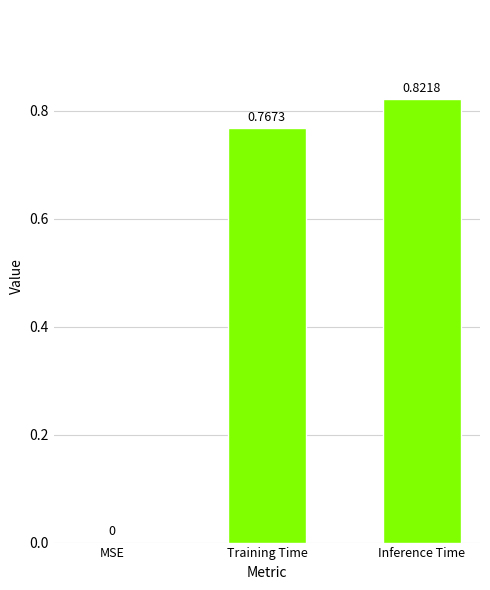

The chart shows a value of 0.4 at MSE. True or false?

False